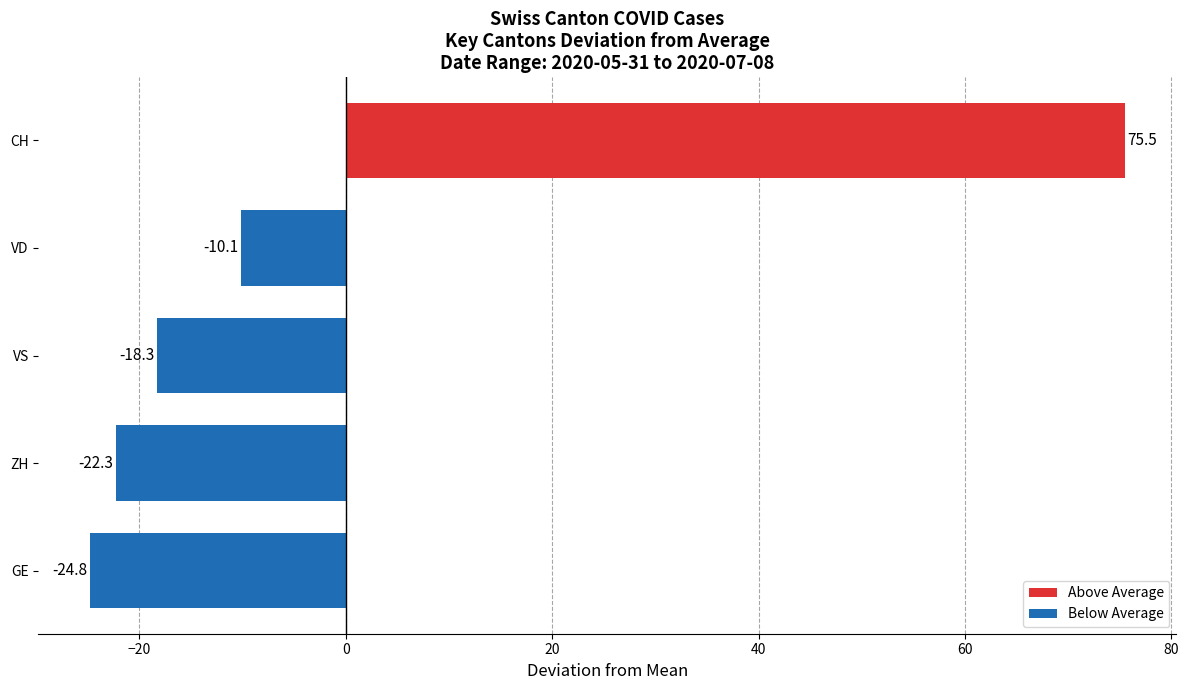

Is it true that the value at CH is 75.5?

True